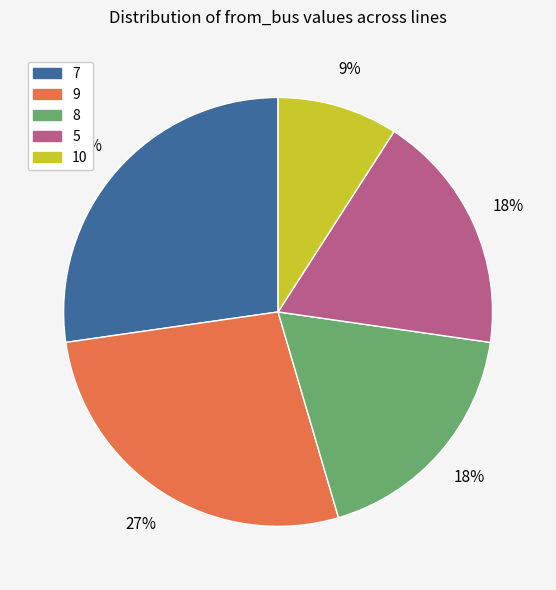

Does any single category account for the majority?

No